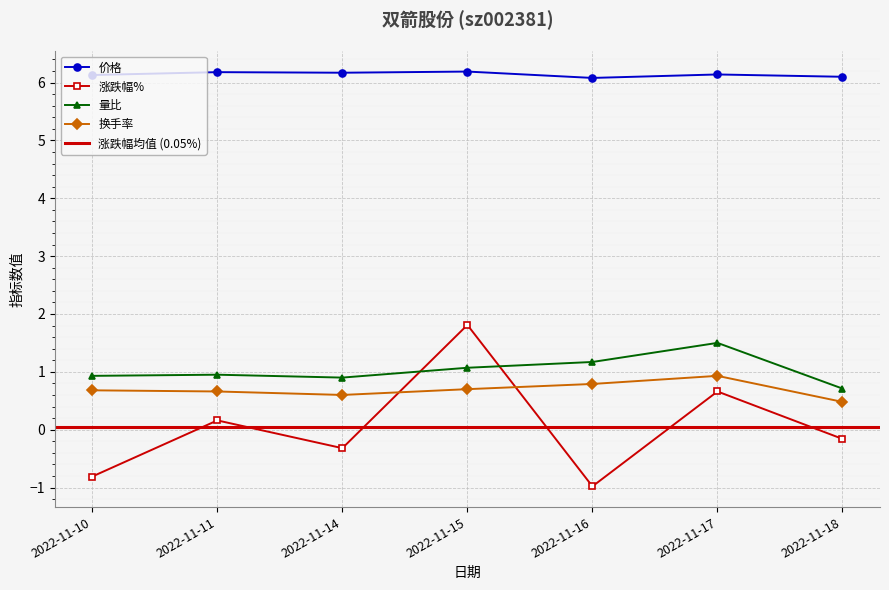

Does the chart display data point markers on the line(s)?

Yes